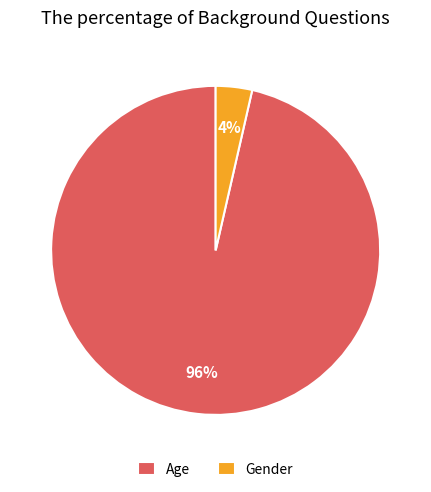

Is Gender the majority of the pie?

No